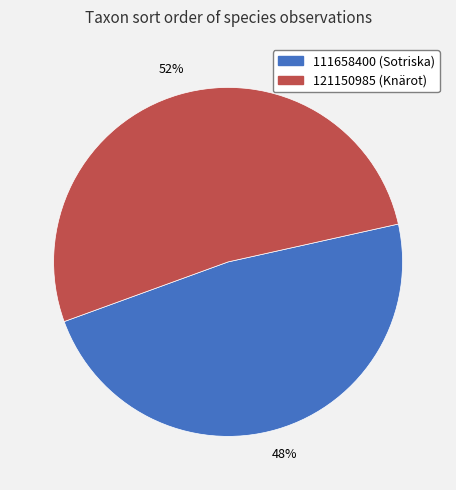

Between 121150985 and 111658400, which is larger?

121150985